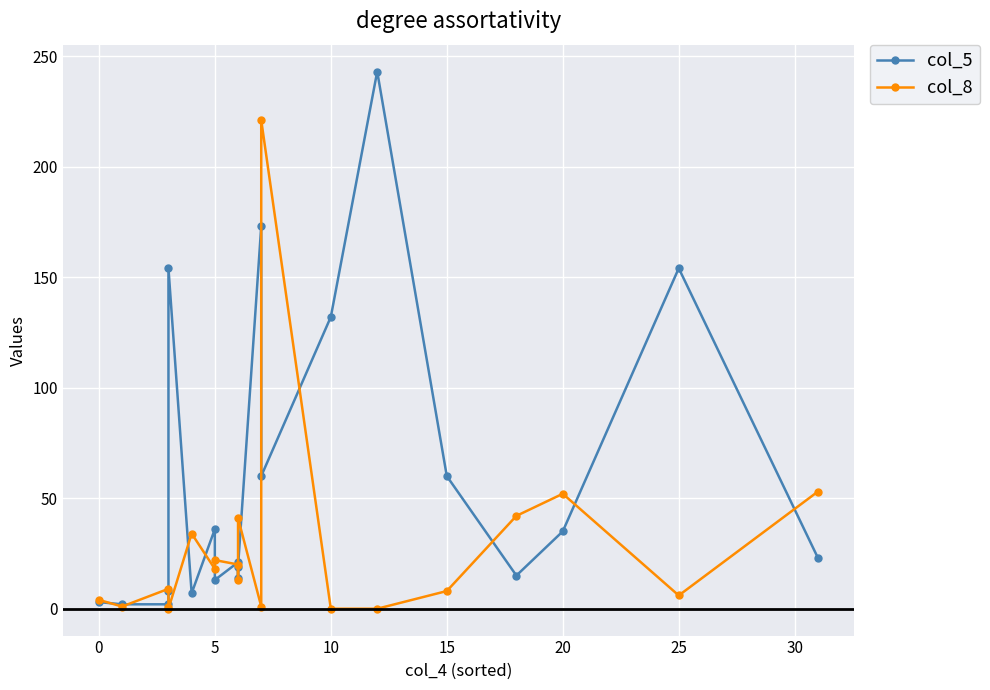

What is the difference between the maximum and minimum values in the col_8 series?

221